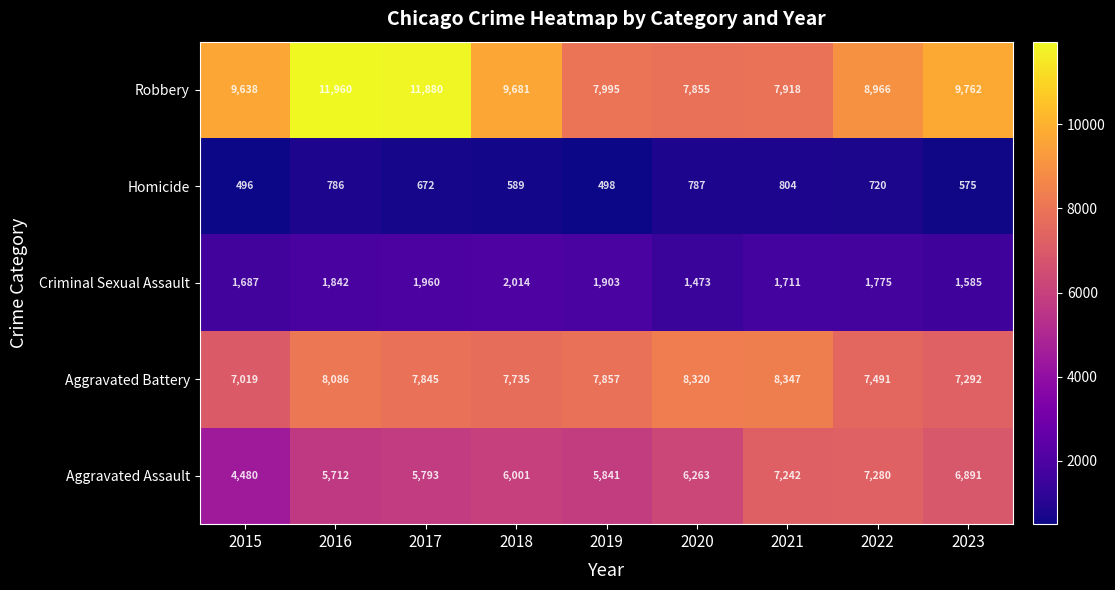

Rank the series at 2021 from lowest to highest value.

Homicide, Criminal Sexual Assault, Aggravated Assault, Robbery, Aggravated Battery